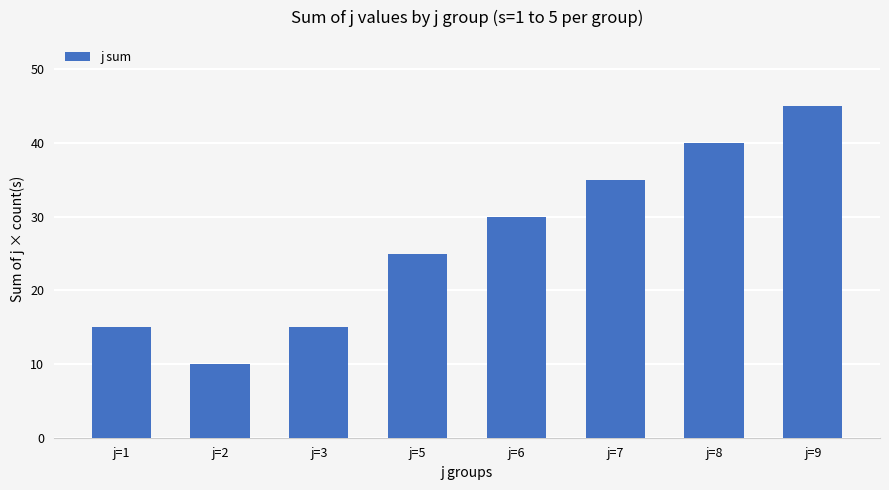

Which has a higher value, j=1 or j=7?

j=7